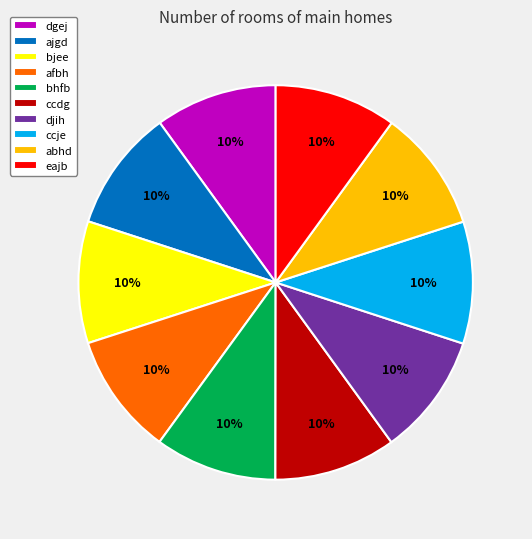

Does any single category account for the majority?

No